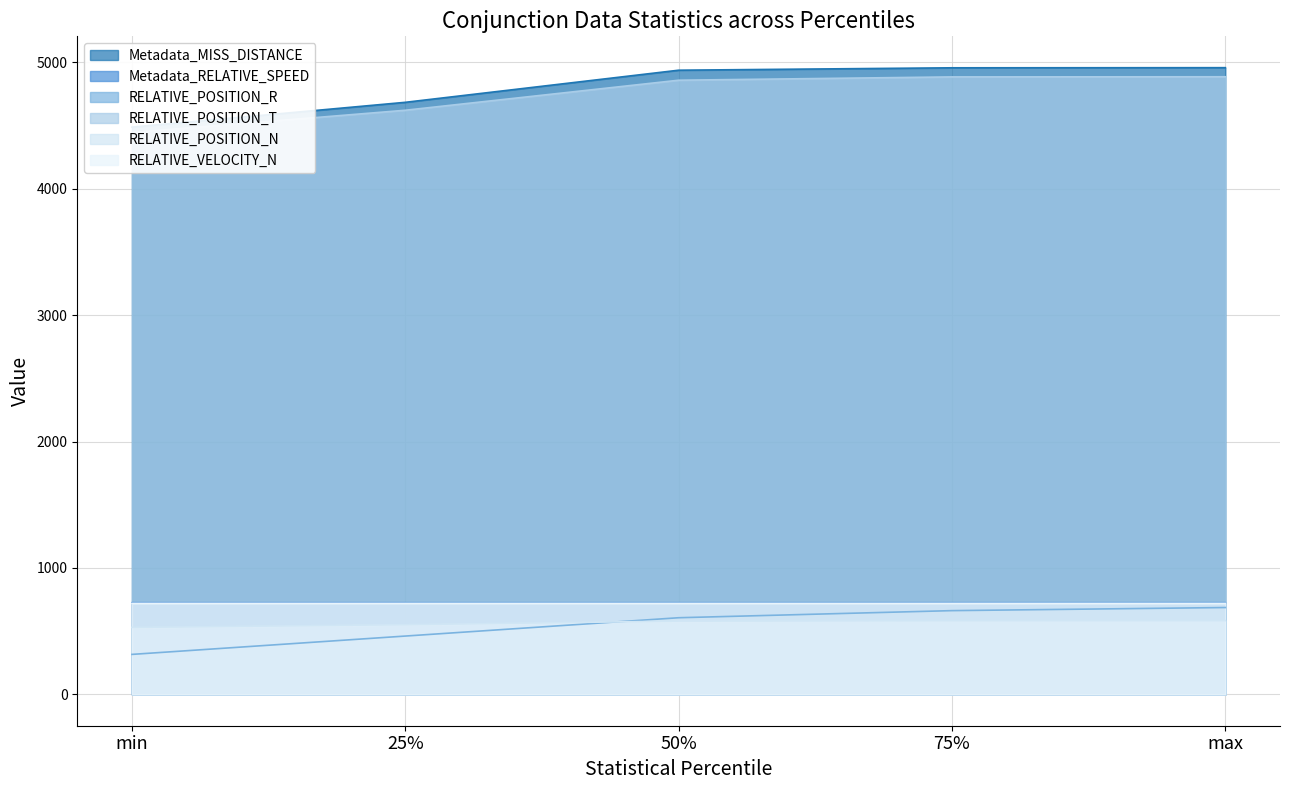

Reading left to right, list all the values displayed in this chart.

Metadata_MISS_DISTANCE: 4488.0	4684.3	4938.3	4957.3	4958.4
Metadata_RELATIVE_SPEED: 725.3	725.3	725.3	725.3	725.3
RELATIVE_POSITION_R: 316.4	461.5	606.4	662.6	687.2
RELATIVE_POSITION_T: 4445.3	4621.6	4859.1	4885.4	4886.5
RELATIVE_POSITION_N: 530.2	551.8	580.0	583.2	583.4
RELATIVE_VELOCITY_N: 720.2	720.2	720.2	720.2	720.2